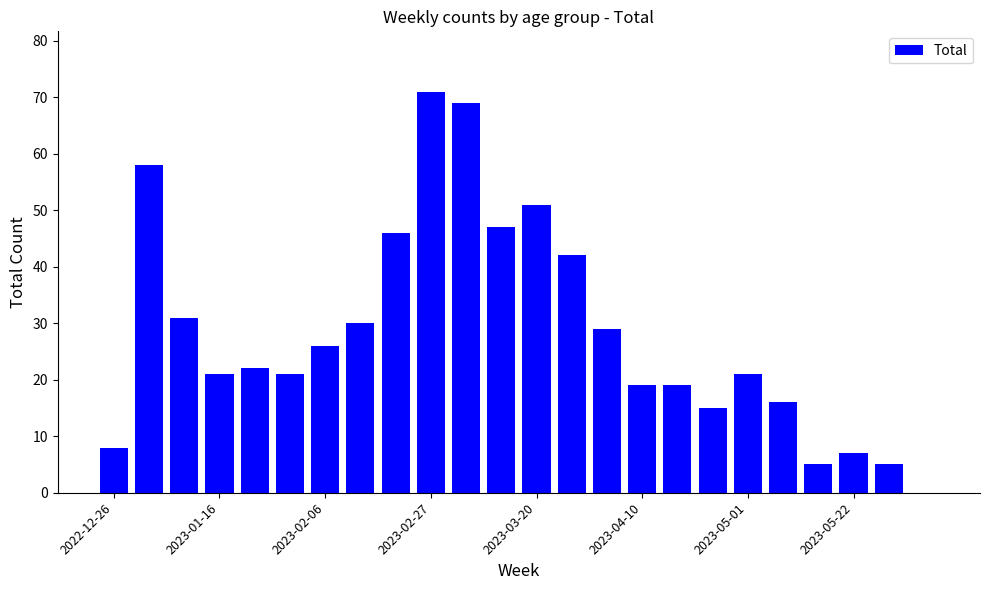

Count the number of data series in this chart.

1